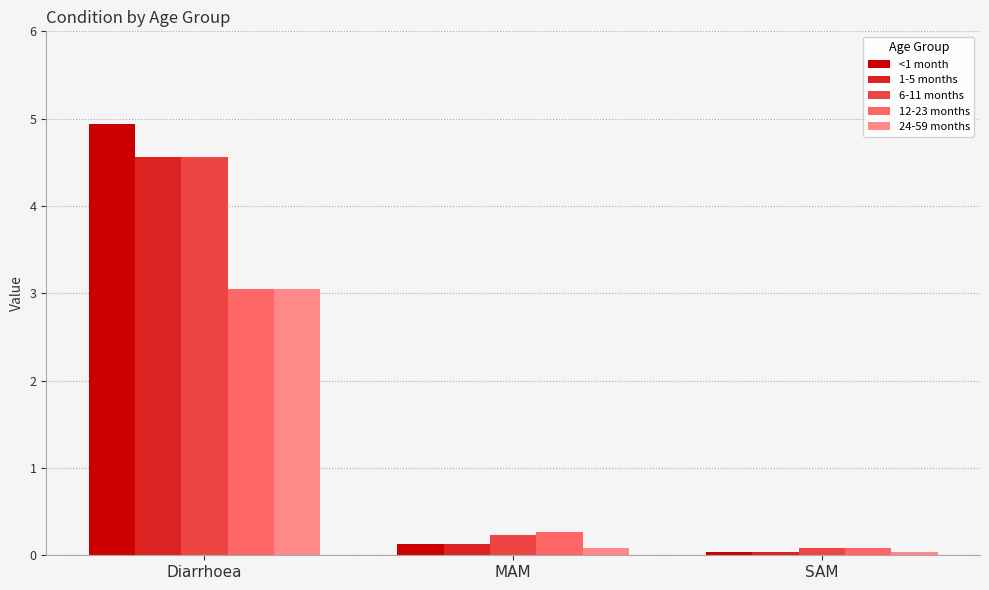

Which label corresponds to the largest value in the chart?

Diarrhoea